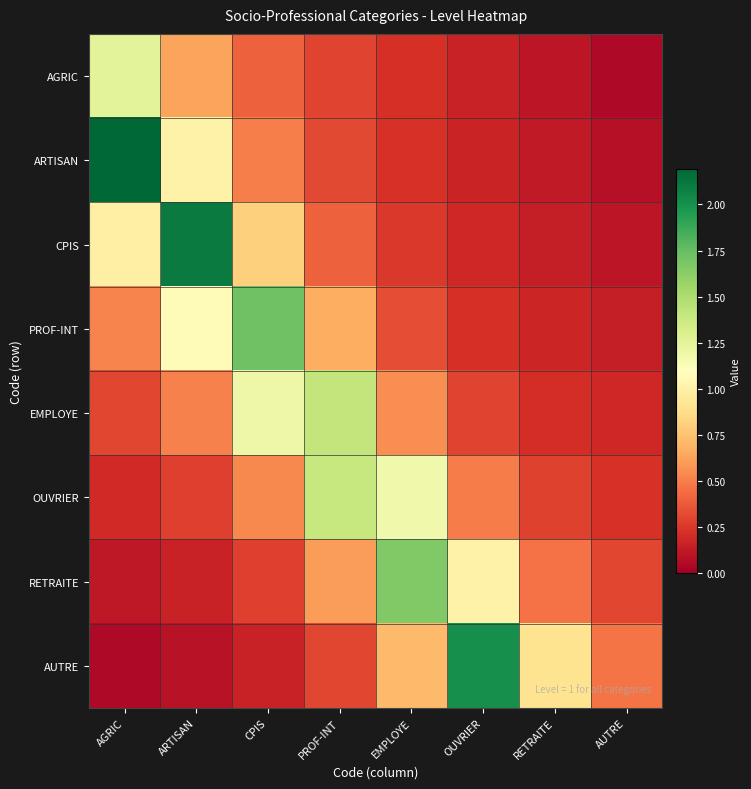

Which series has the largest total across all categories?

CPIS